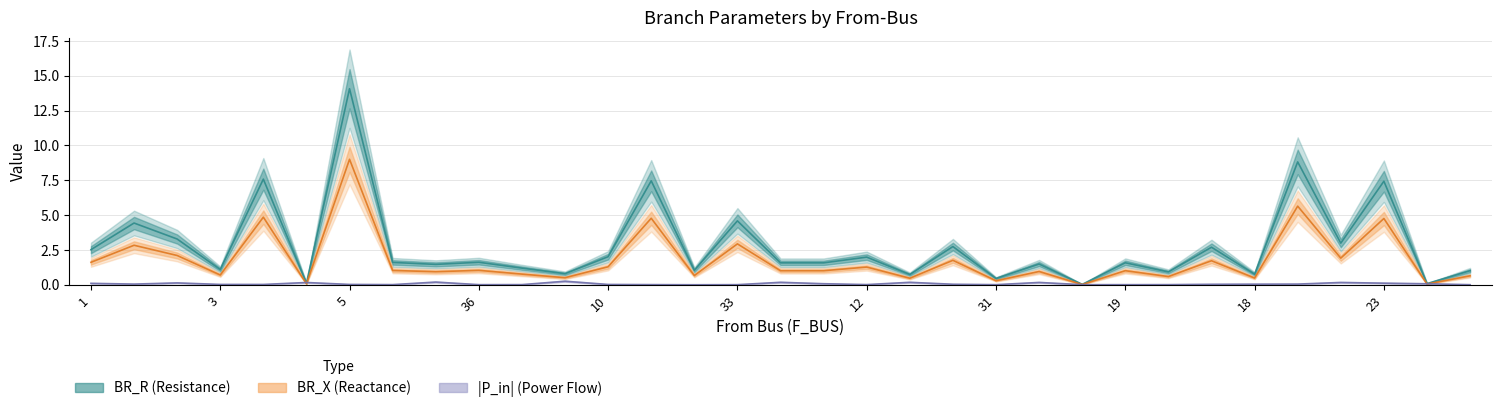

What is the label of the 8th point from the right?

25